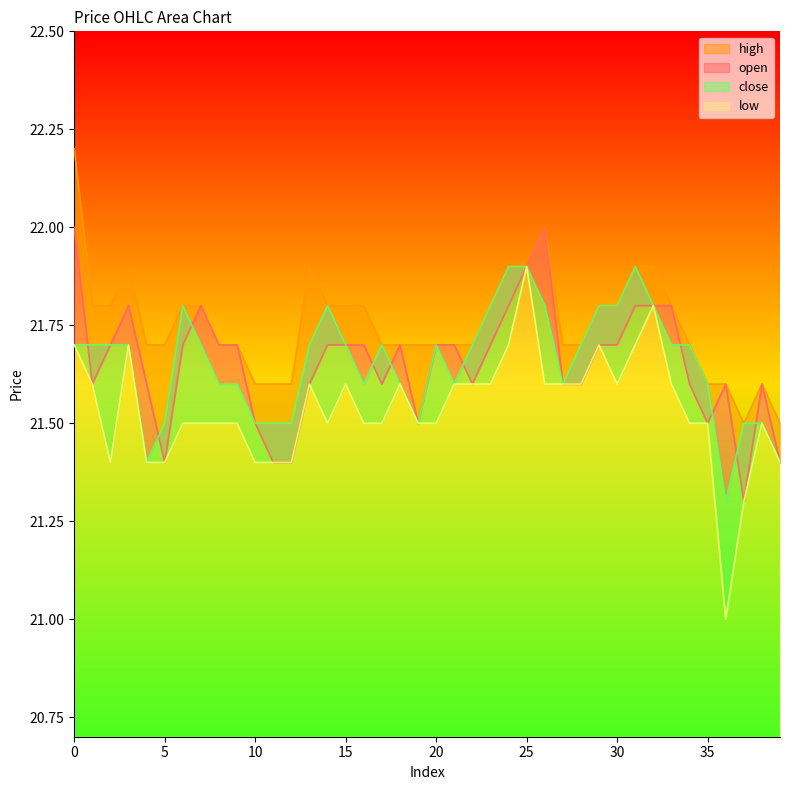

Where do close and open first cross each other?

0 and 1